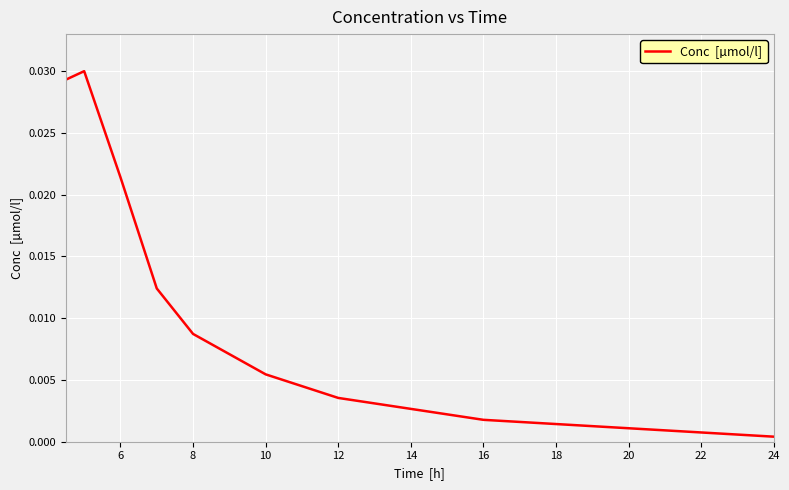

Is this an area chart (filled region under the line)?

No